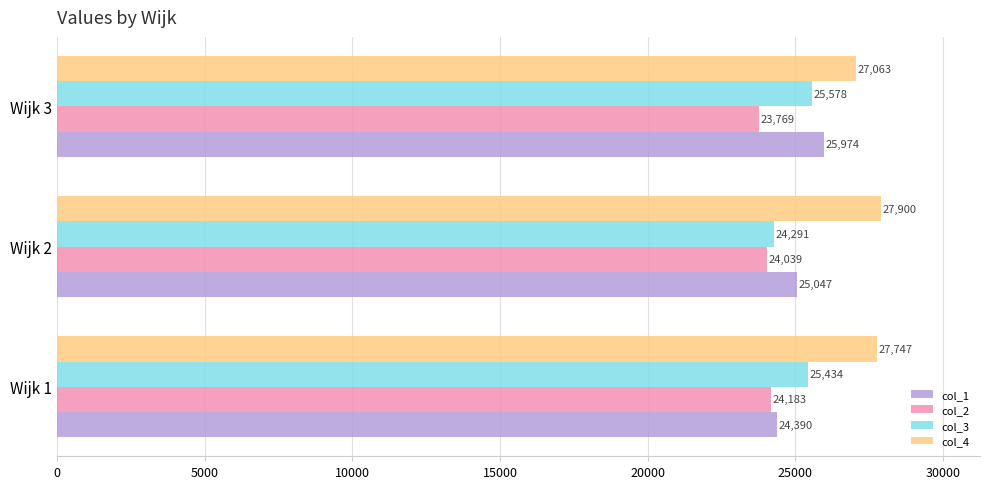

What is the difference between the maximum and second lowest values in the col_4 series?

153